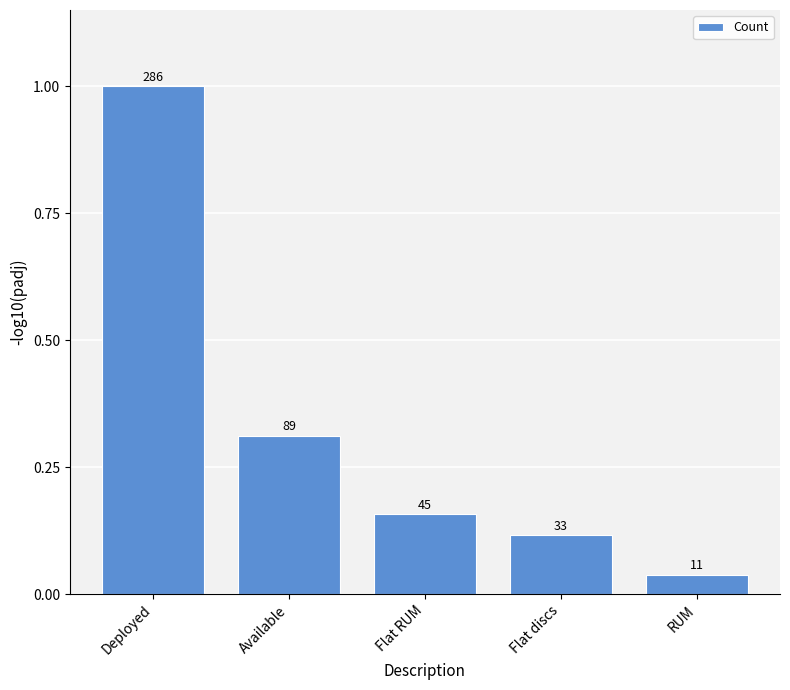

What is the value of the 3rd bar from the left?

0.2